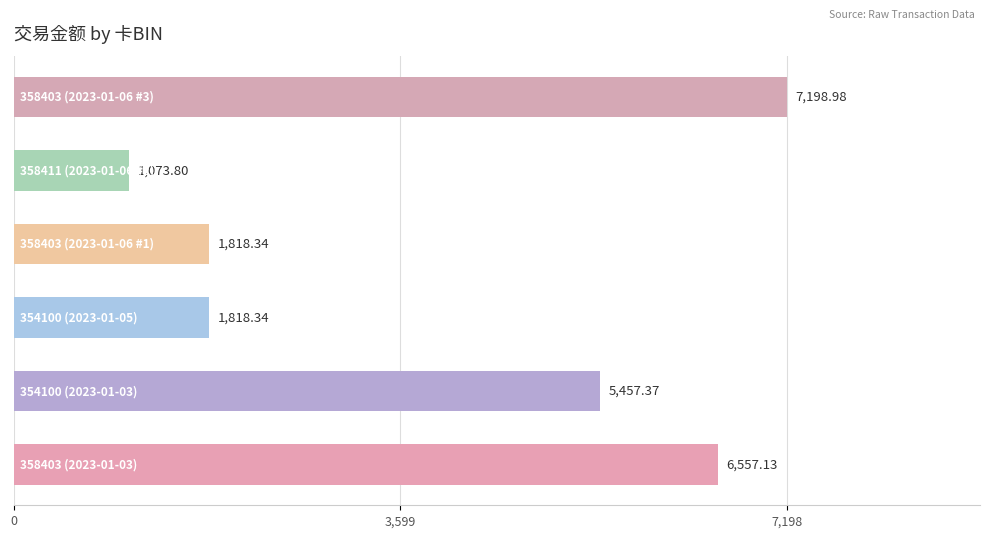

What is the average value?

3987.3